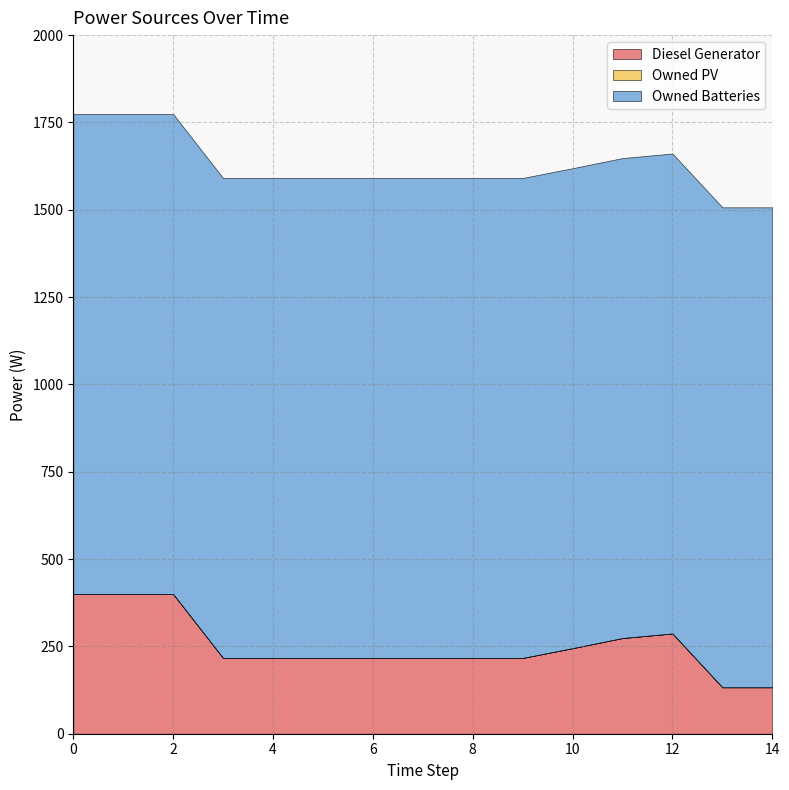

The Owned PV series shows 0 at 5. True or false?

True